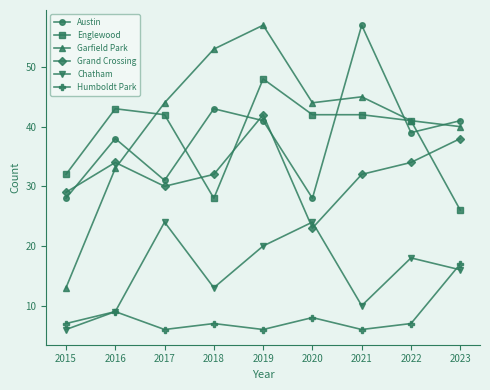

Which series has the largest range (max minus min)?

Garfield Park